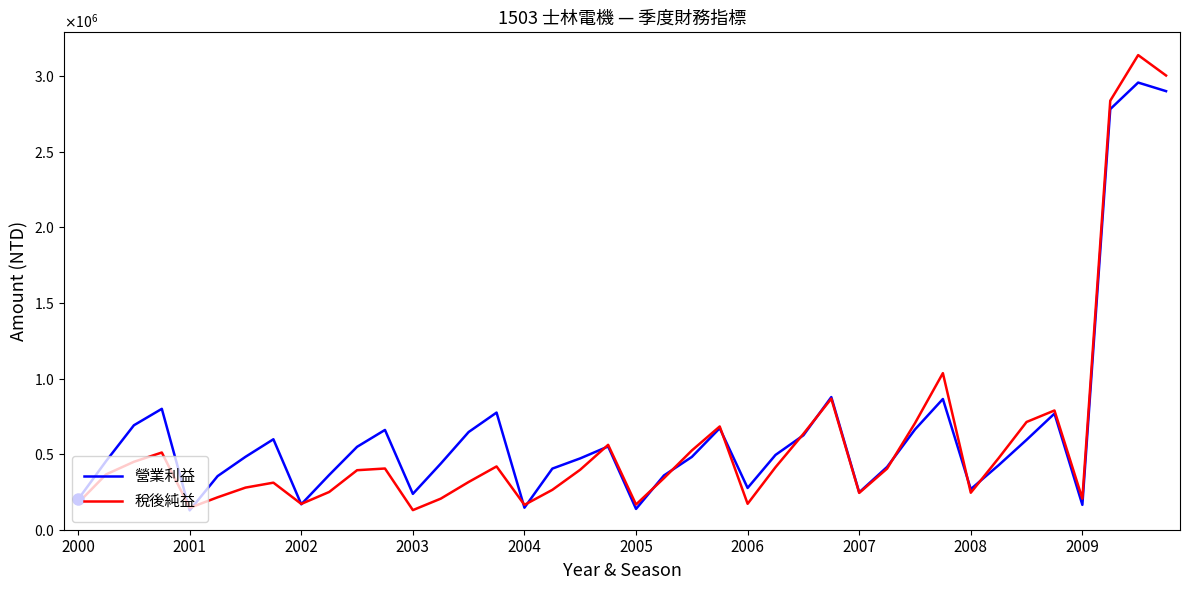

List the series in order of their peak value, lowest first.

營業利益, 稅後純益